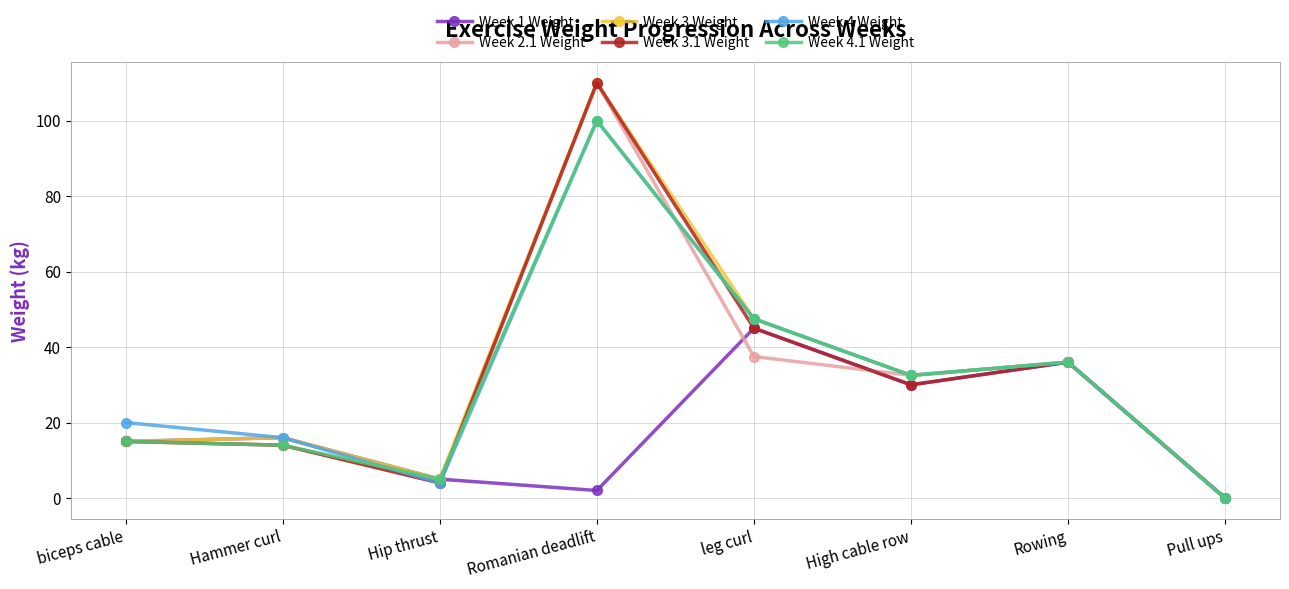

What is the label of the 7th point from the left?

Rowing